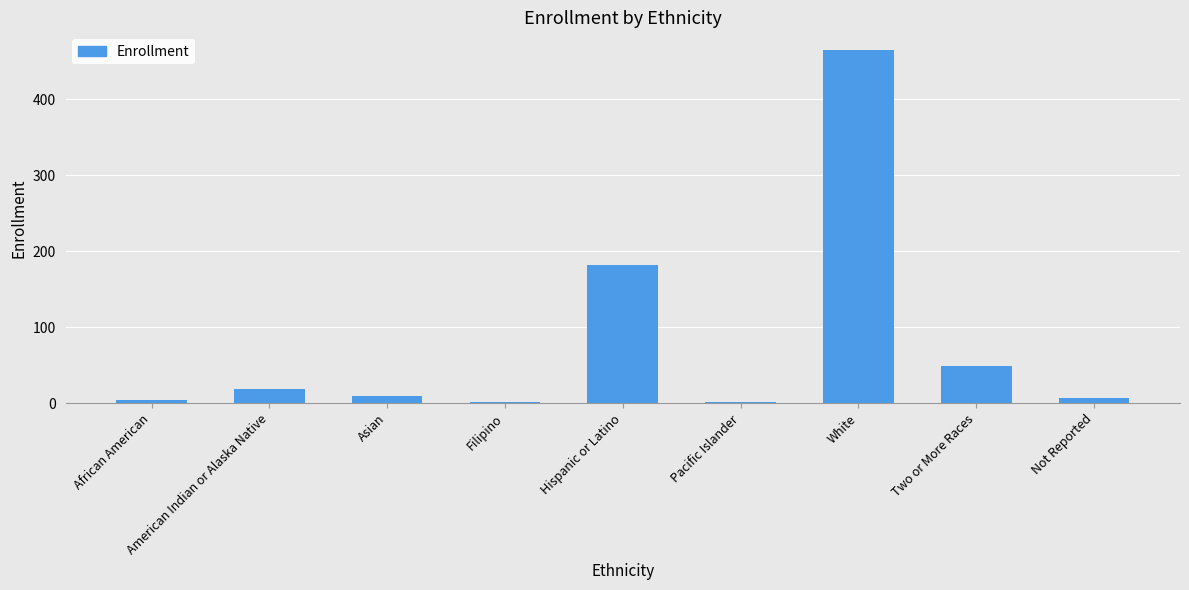

Where is the data nearest to the value 233?

Hispanic or Latino